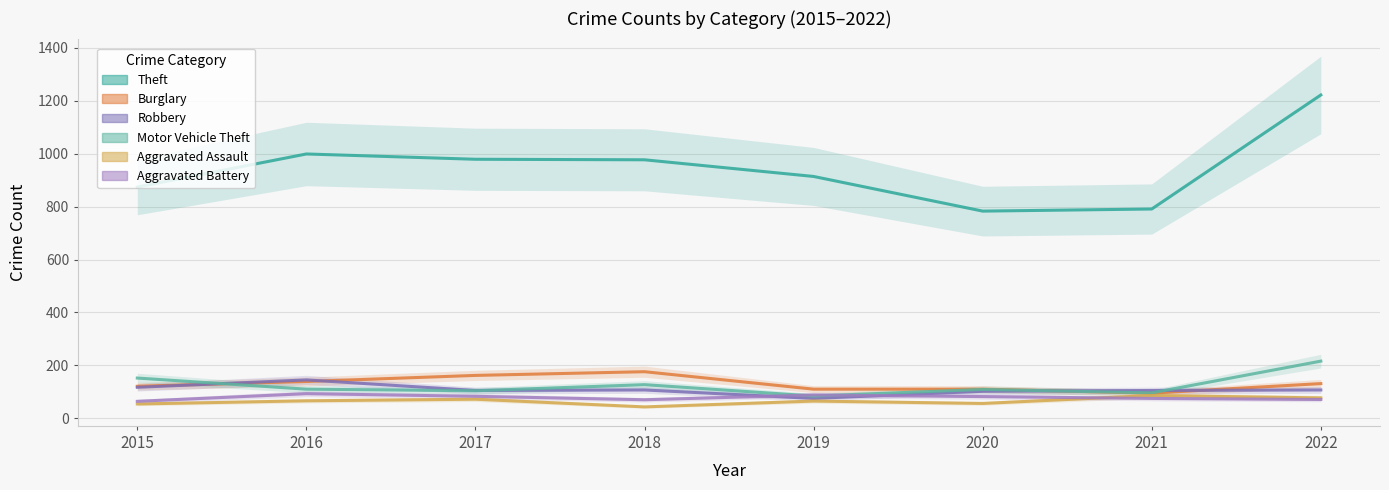

After their last crossing, which series has the higher values: Motor Vehicle Theft or Burglary?

Motor Vehicle Theft